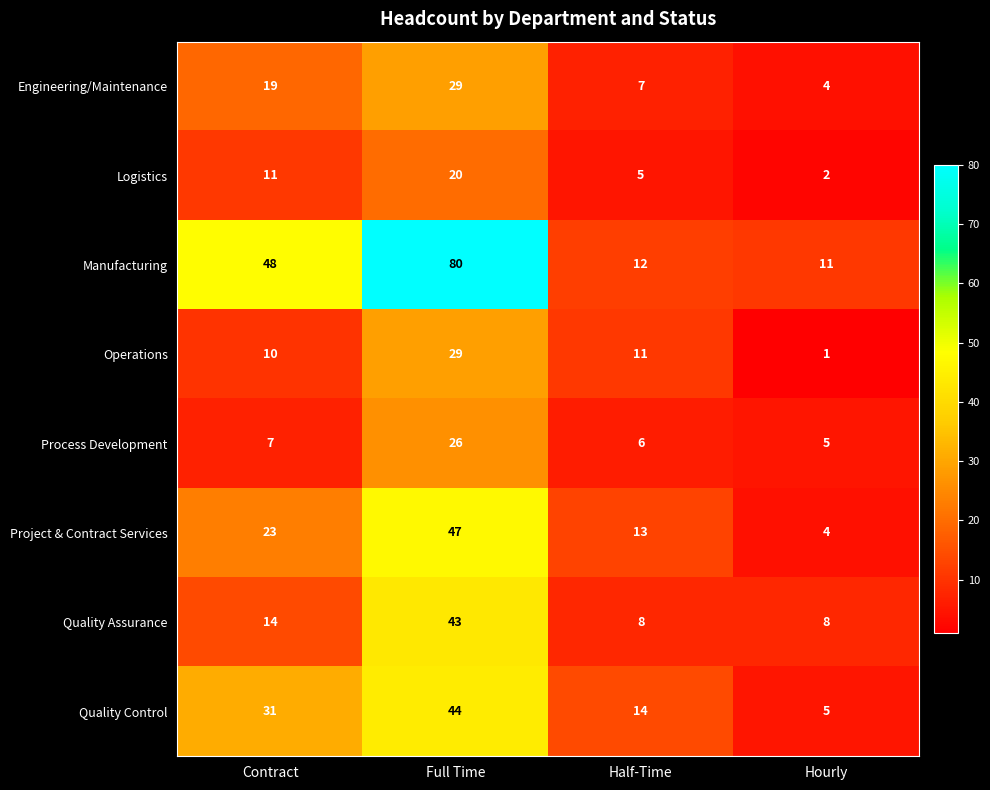

Is the value of Quality Assurance at Hourly greater than the value of Project & Contract Services at Hourly?

Yes